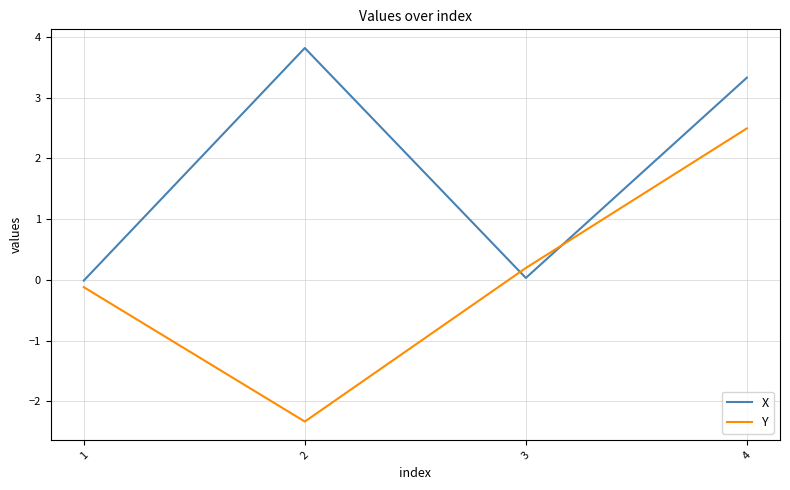

What is the difference between the highest and lowest values at 1?

0.1